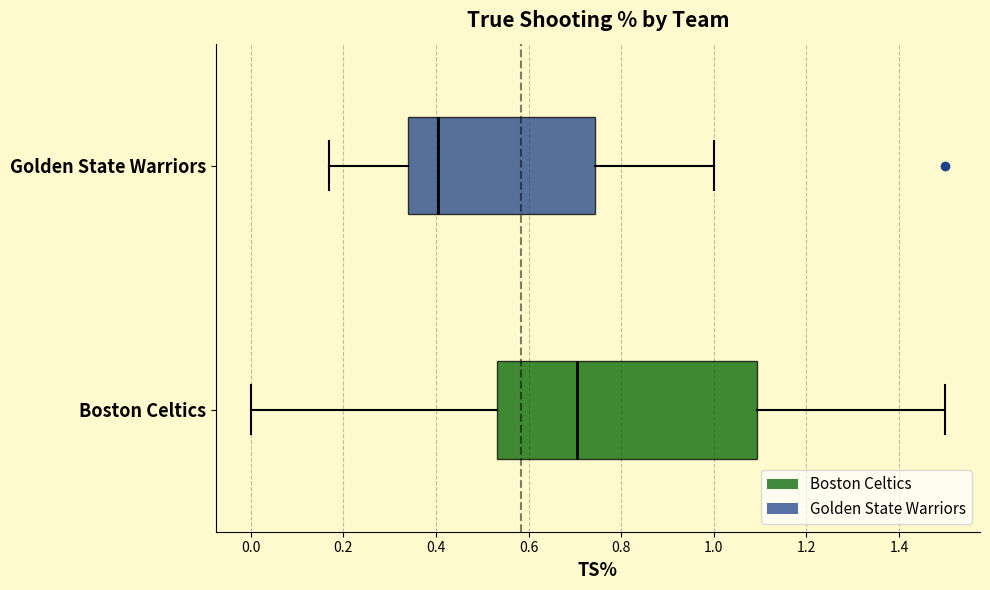

Reading bottom to top, transcribe this box plot: for each box, give where its median line is, the range the box spans, and where its two whiskers end, as read against the x-axis. The values are not printed on the chart, so give them approximately, as read against the axis.

Boston Celtics: median 0.70, box 0.54 to 1.10, whiskers 0.00 to 1.50
Golden State Warriors: median 0.40, box 0.34 to 0.74, whiskers 0.18 to 1.00